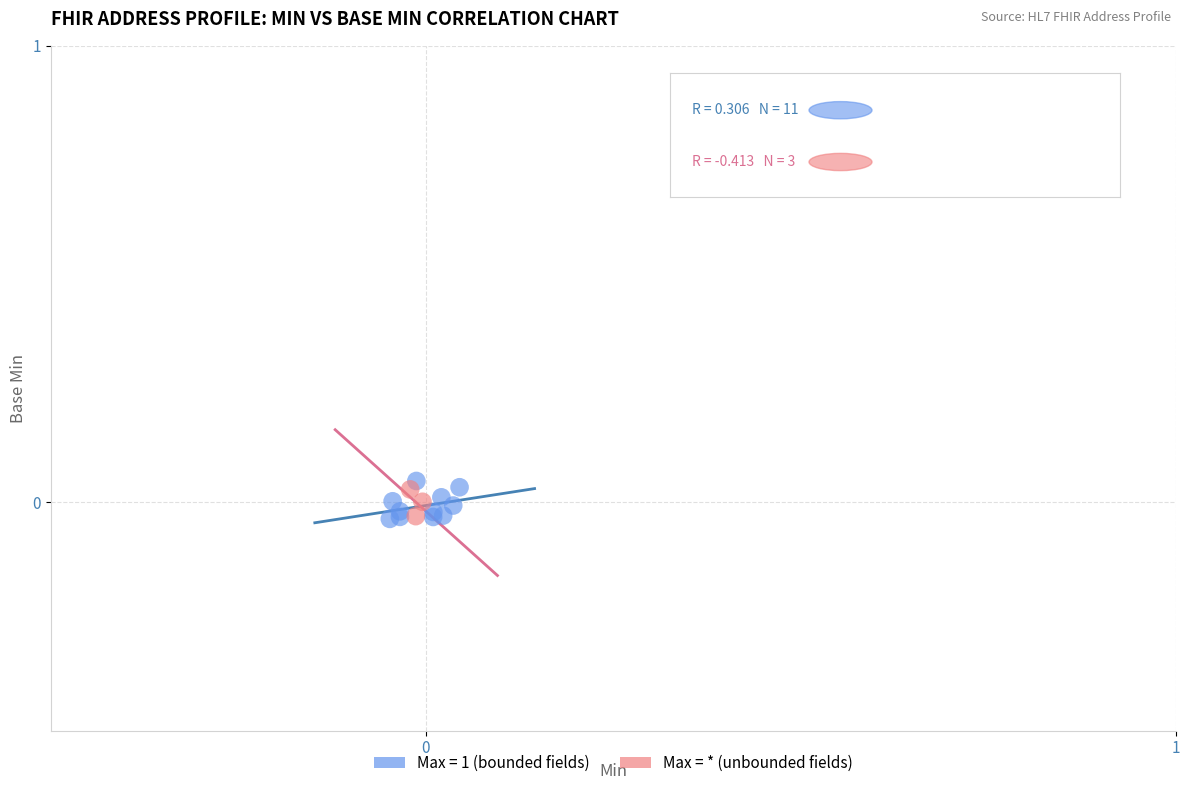

Which series has the widest spread of Y values?

Max = 1 (bounded fields)